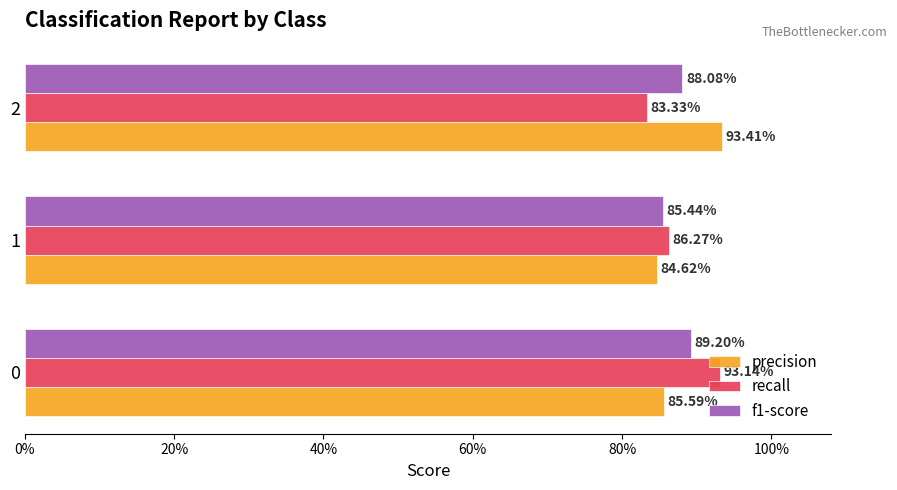

What are all the series names shown in the legend?

precision, recall, f1-score